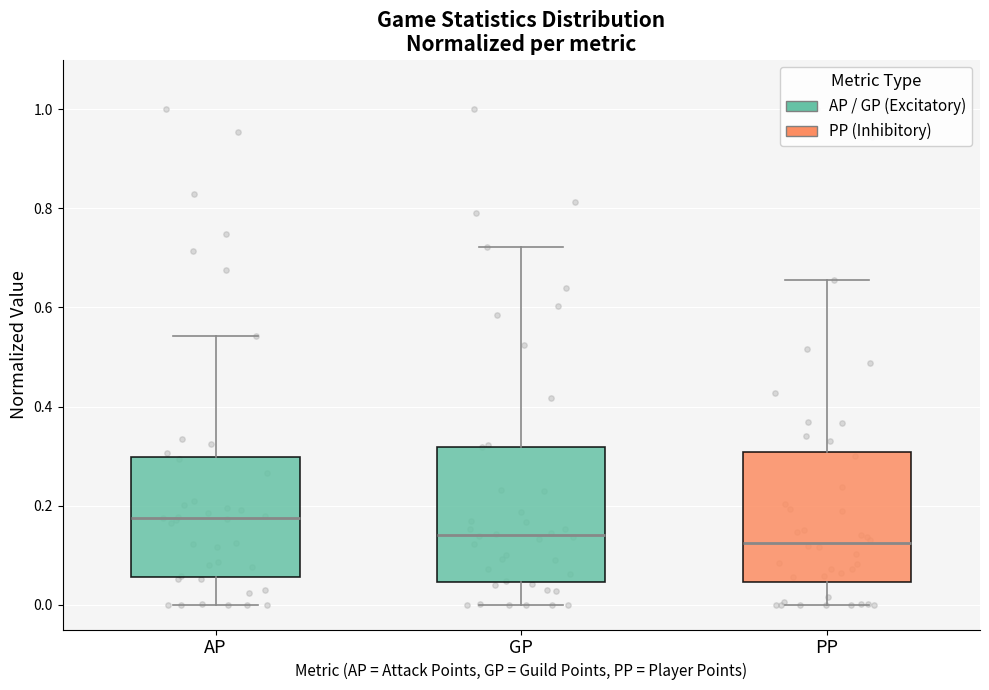

Where is the upper edge of the box for GP on the y-axis? The values are not printed on the chart, so give them approximately, as read against the axis.

0.32